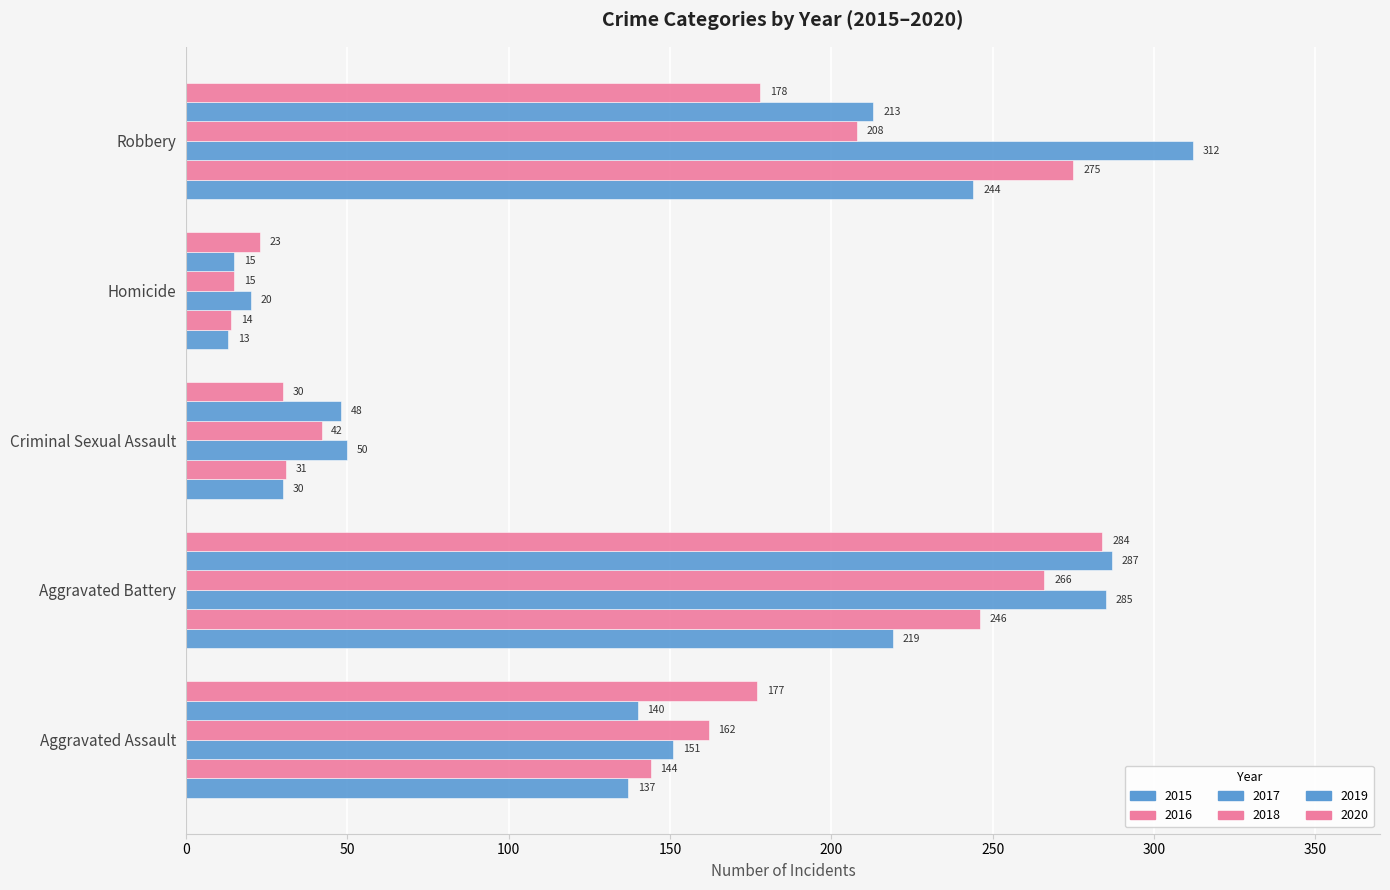

What is the smallest value displayed?

13